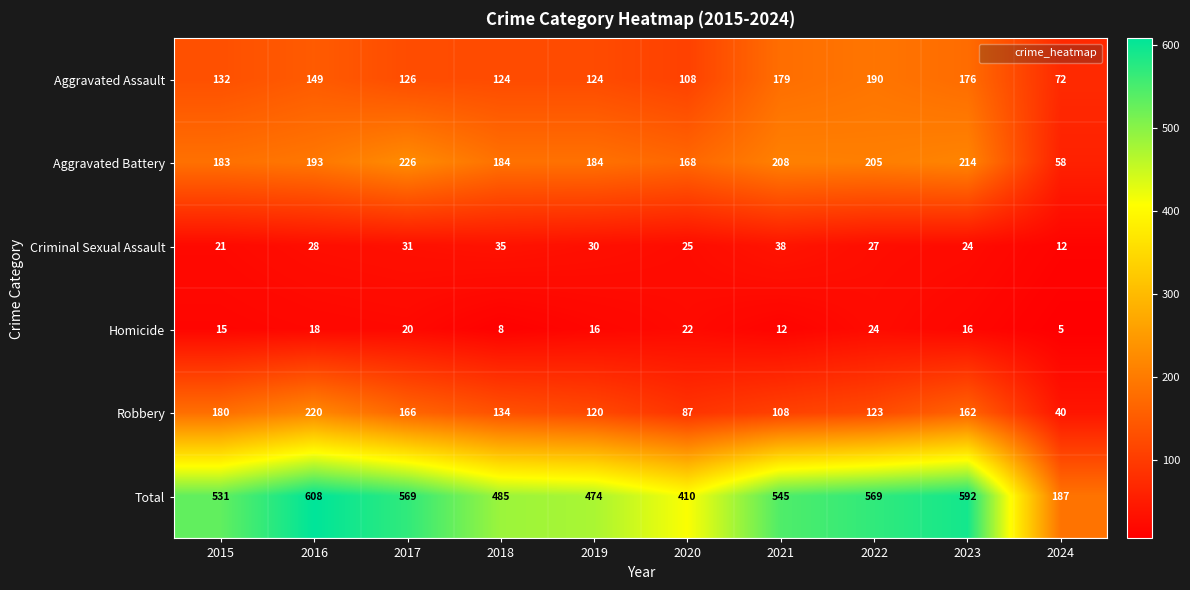

The Aggravated Assault series shows 121 at 2021. True or false?

False